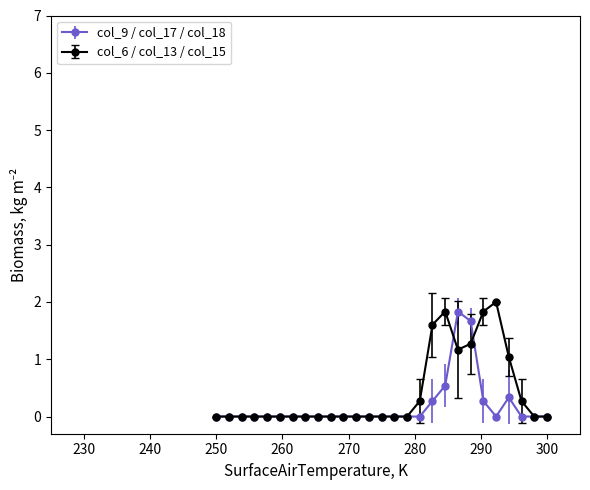

True or false: col_6 / col_13 / col_15 has more than 0 points higher than both neighbors.

True